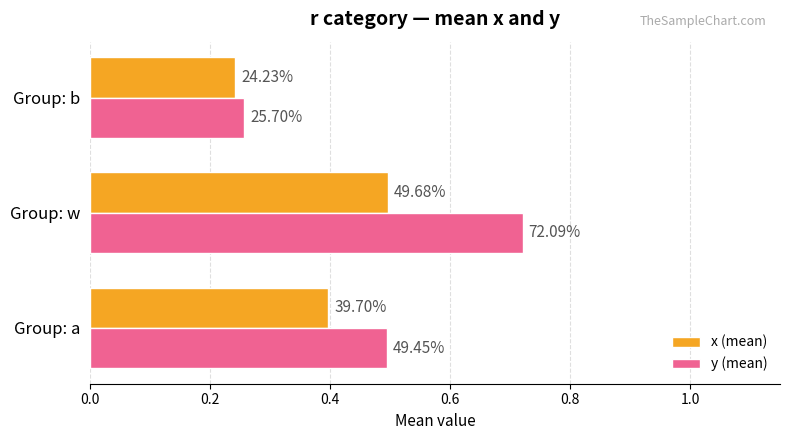

Rank the series by their maximum value, from lowest to highest.

x (mean), y (mean)